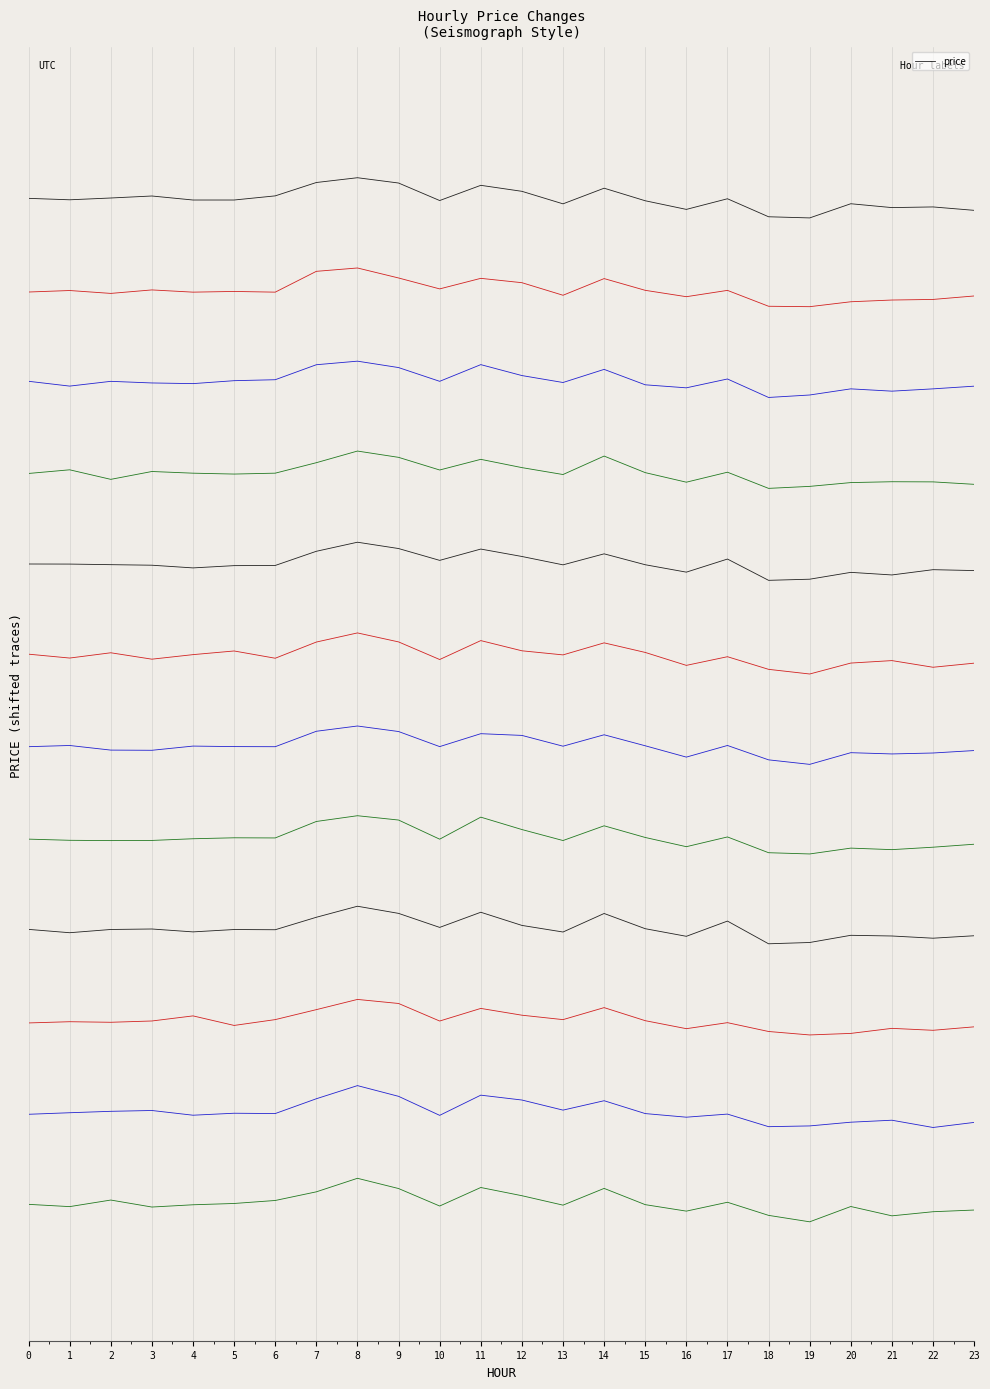

How many values are above zero?

11